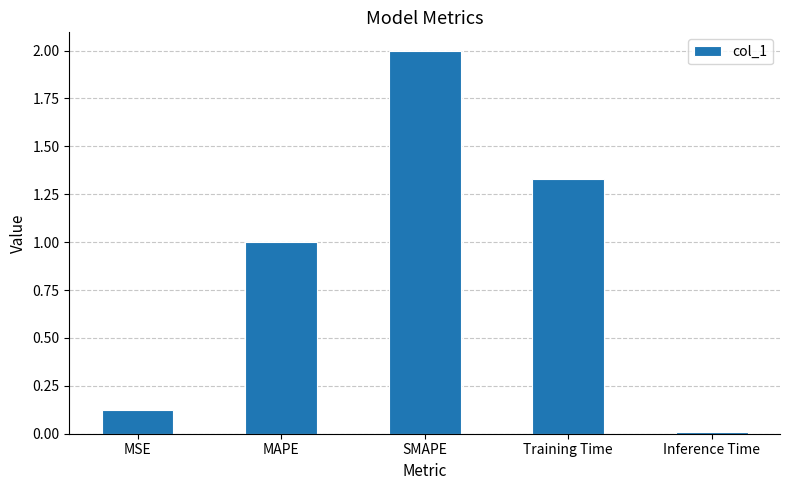

What is the sum of the values at MAPE and SMAPE?

3.0